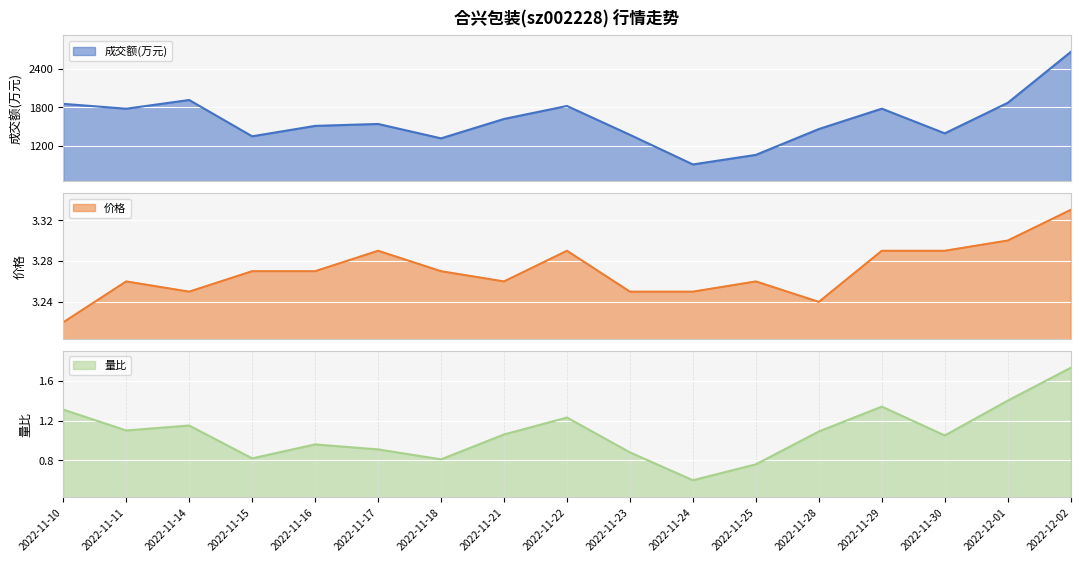

What is the greatest value displayed?

2660.0